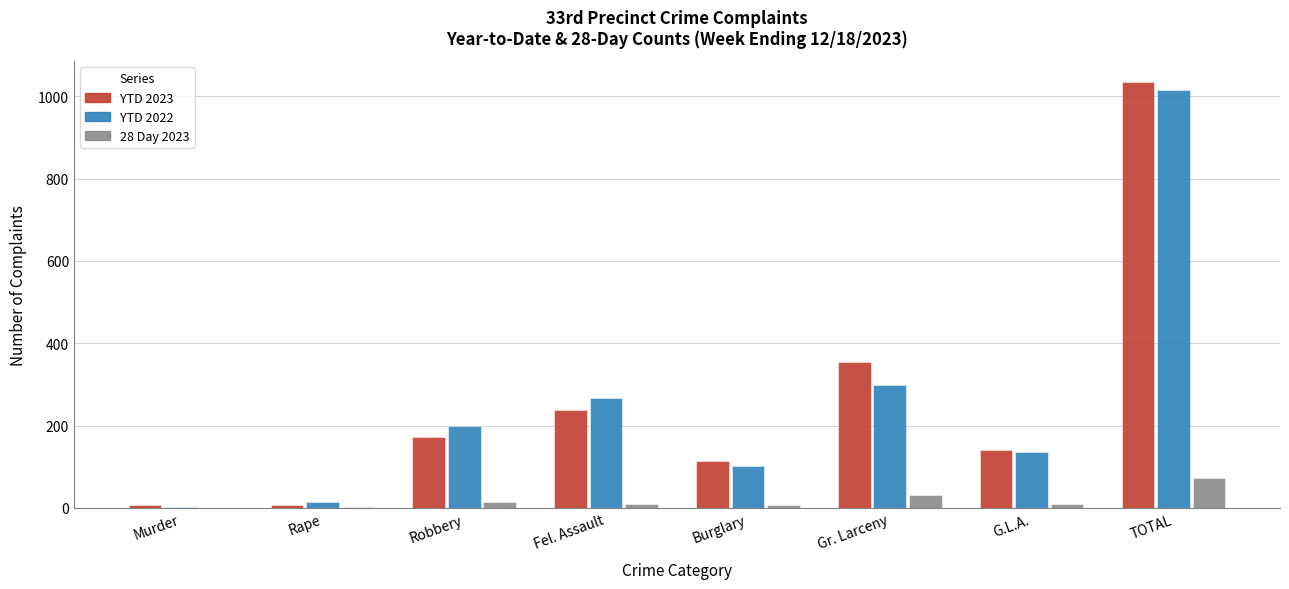

Is the value of YTD 2023 at Fel. Assault greater than the value of 28 Day 2023 at Burglary?

Yes